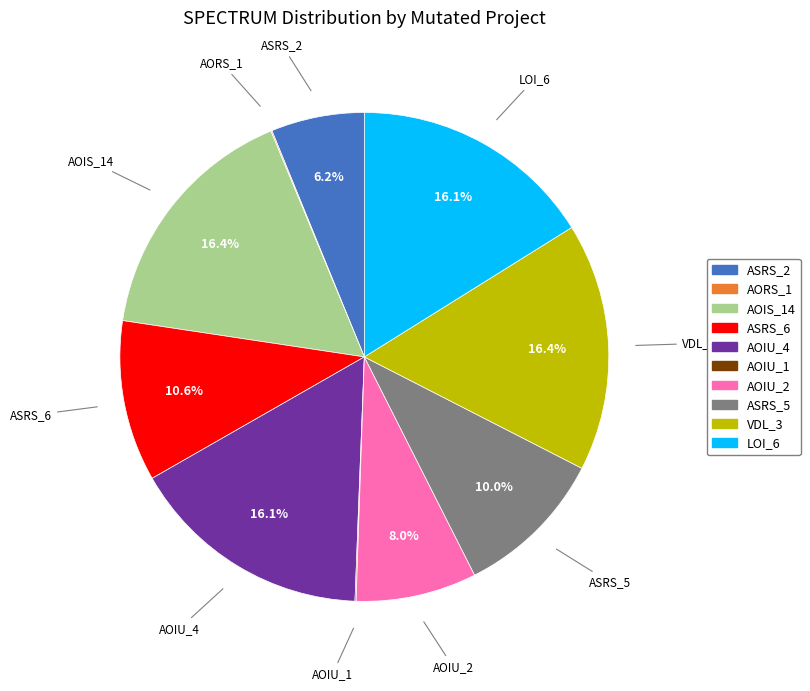

Is there any slice that represents more than half of the pie?

No